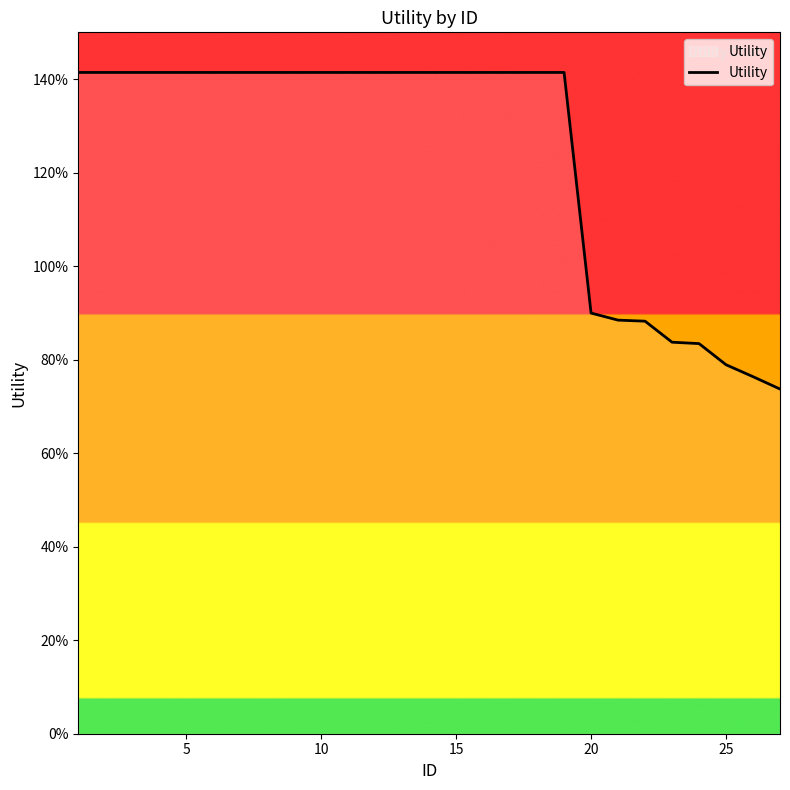

Does the chart have visible grid lines?

No